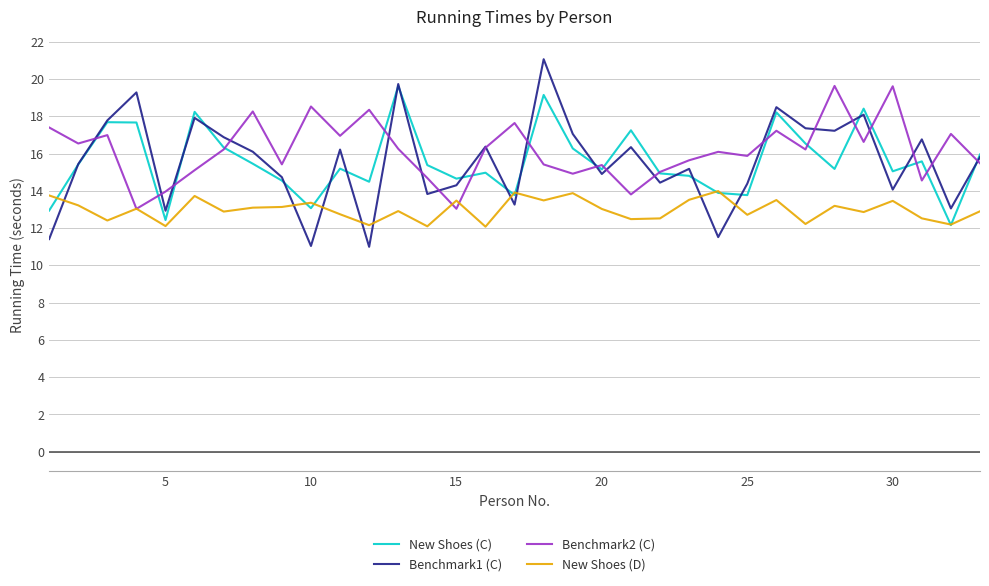

What is the maximum value for Benchmark1 (C)?

21.1